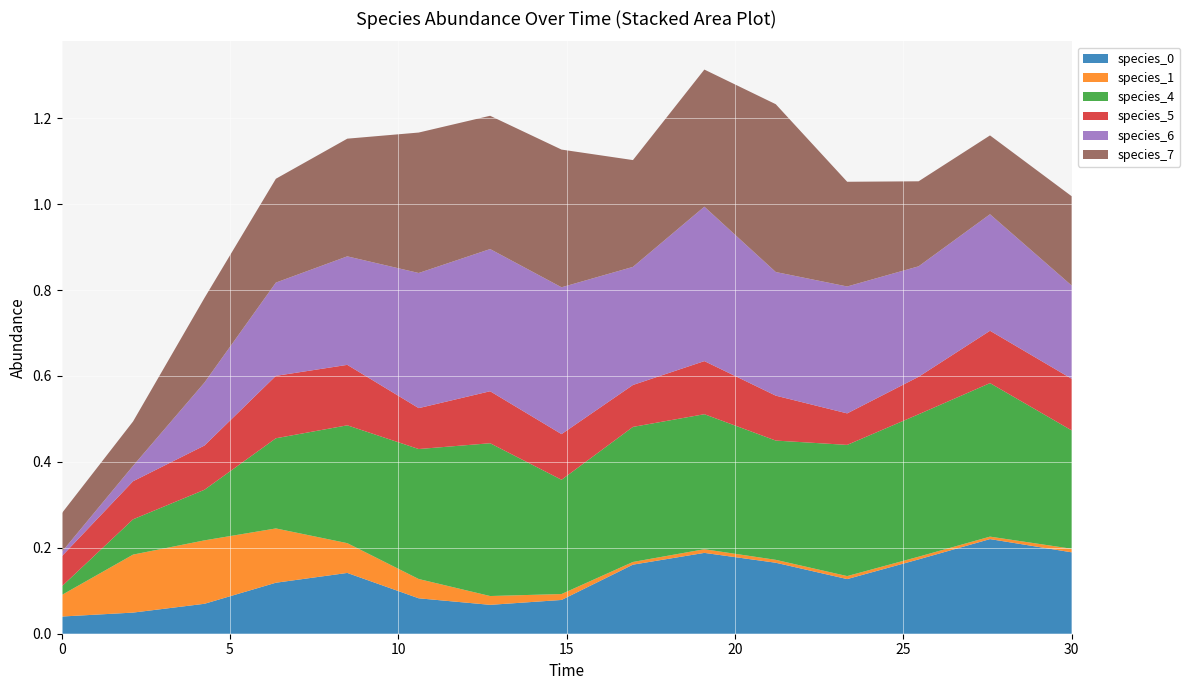

Reading left to right, list all the values displayed in this chart.

species_0: 0.0	0.0	0.1	0.1	0.1	0.1	0.1	0.1	0.2	0.2	0.2	0.1	0.2	0.2	0.2
species_1: 0.1	0.1	0.1	0.1	0.1	0.0	0.0	0.0	0.0	0.0	0.0	0.0	0.0	0.0	0.0
species_4: 0.0	0.1	0.1	0.2	0.3	0.3	0.4	0.3	0.3	0.3	0.3	0.3	0.3	0.4	0.3
species_5: 0.1	0.1	0.1	0.1	0.1	0.1	0.1	0.1	0.1	0.1	0.1	0.1	0.1	0.1	0.1
species_6: 0.0	0.0	0.1	0.2	0.3	0.3	0.3	0.3	0.3	0.4	0.3	0.3	0.3	0.3	0.2
species_7: 0.1	0.1	0.2	0.2	0.3	0.3	0.3	0.3	0.2	0.3	0.4	0.2	0.2	0.2	0.2